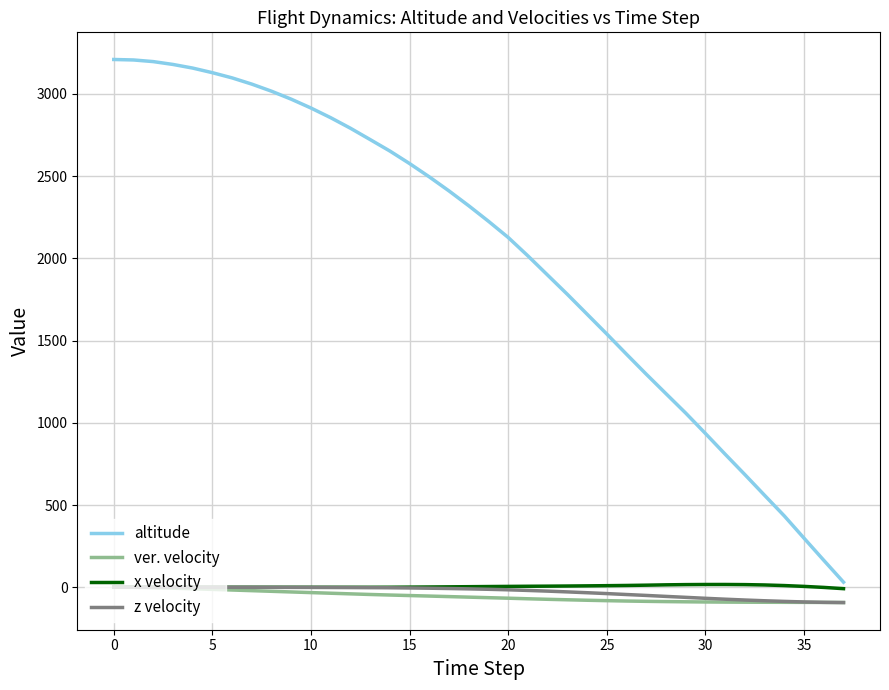

Which series has the largest total across all categories?

altitude